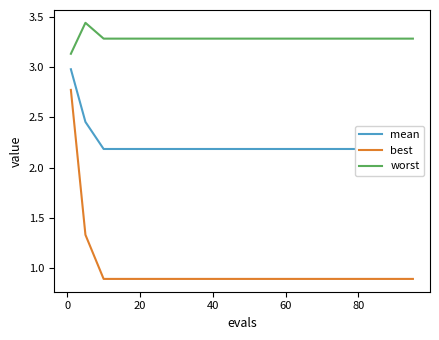

True or false: worst has a value of 1.7 at 20.

False